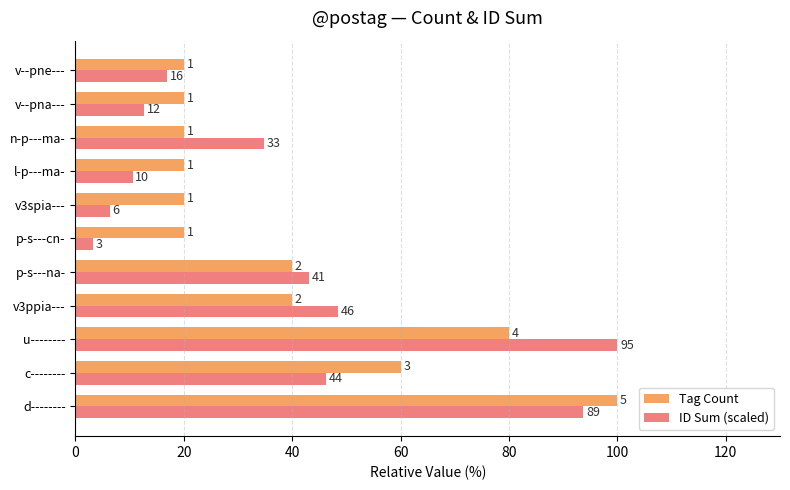

What are all the series names shown in the legend?

Tag Count, ID Sum (scaled)